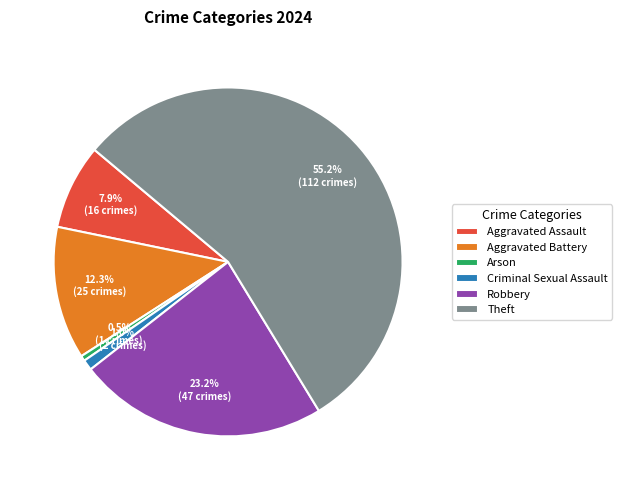

What is the ratio of the value at Aggravated Assault to the value at Robbery?

0.3